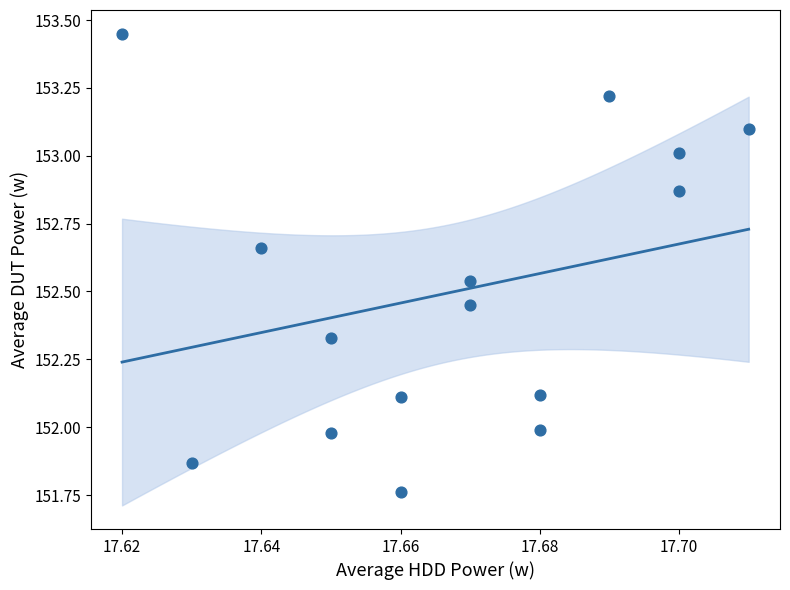

What is the range of Y values (max minus min)?

1.7